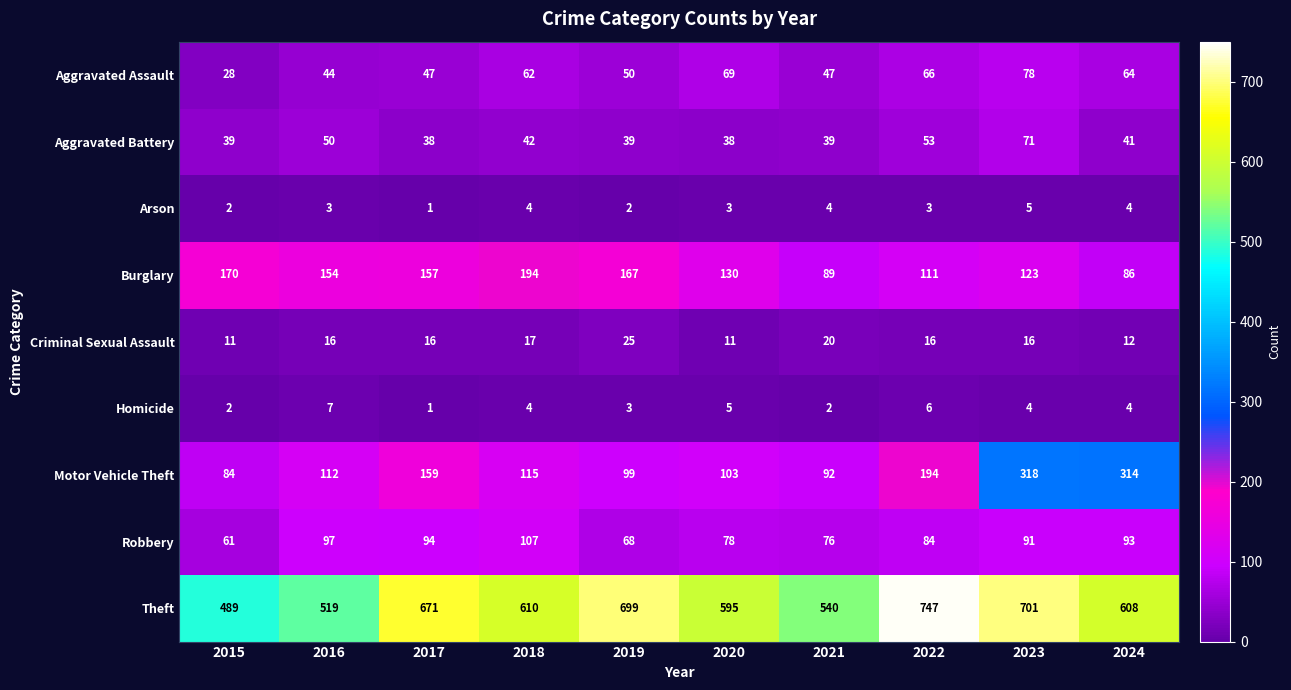

At which category is the sum across all series the highest?

2023